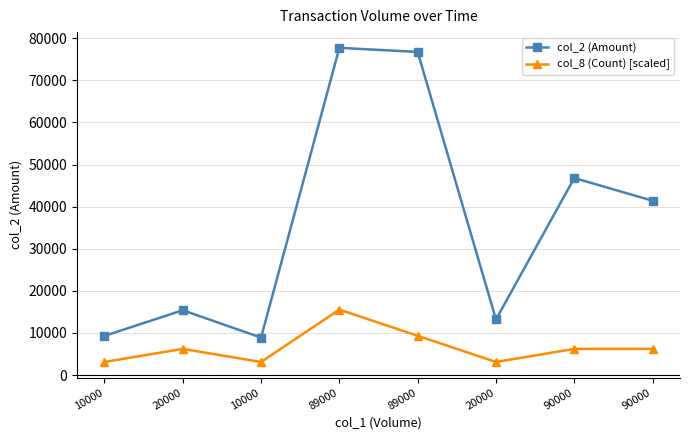

How many values in the col_2 (Amount) series are below 41400?

4